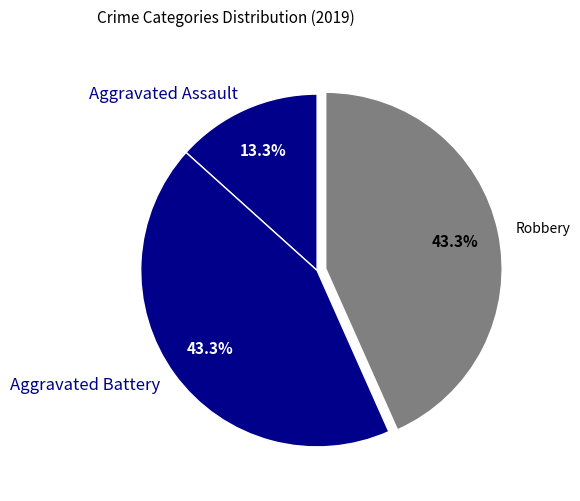

What percentage do Aggravated Battery and Robbery together represent?

86.7%